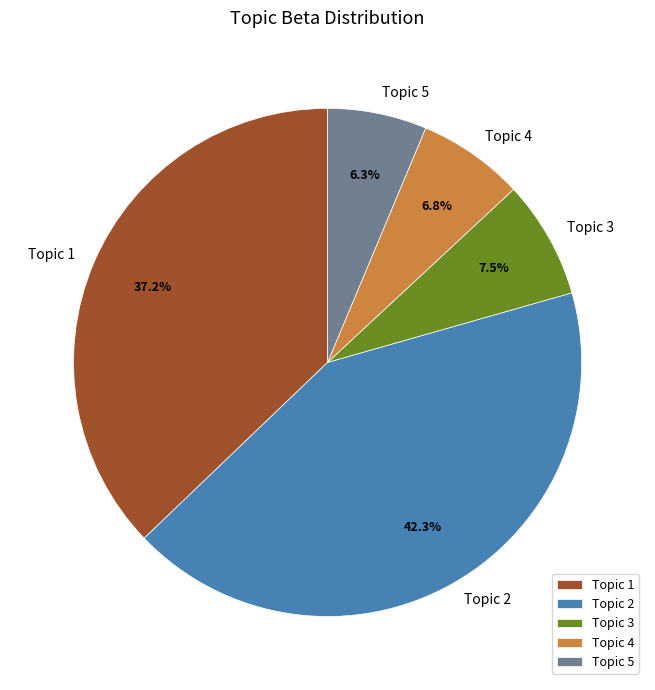

What percentage is NOT represented by Topic 5?

93.7%